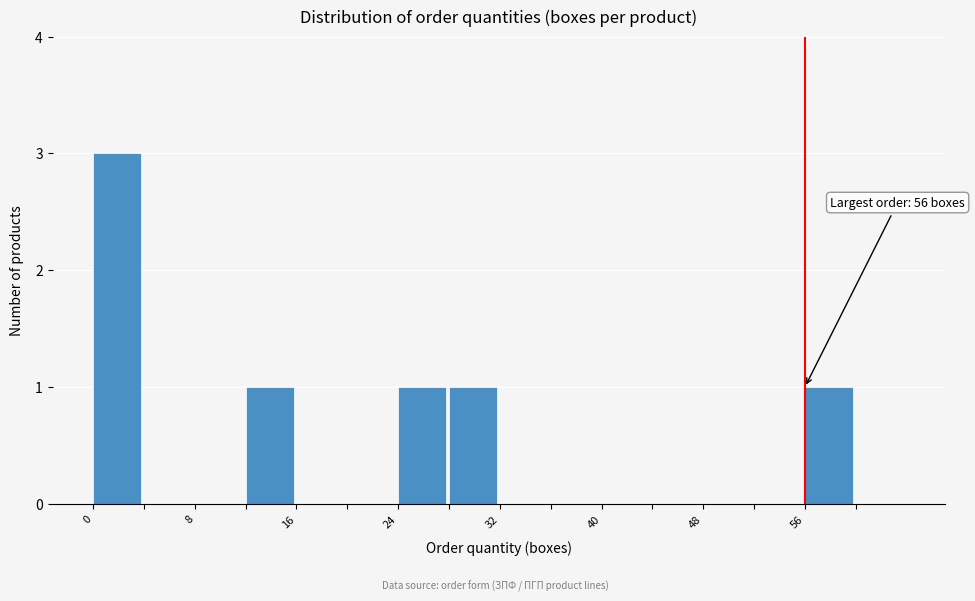

Which range on the x-axis has the tallest bar?

0 to 4